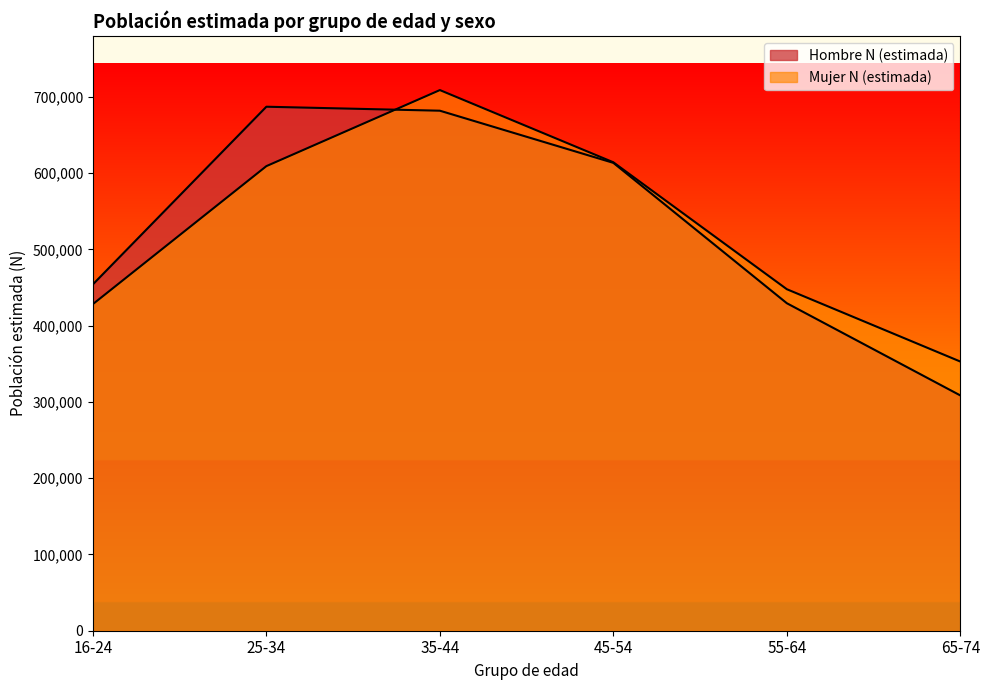

What is the total value across all series at 35-44?

1390764